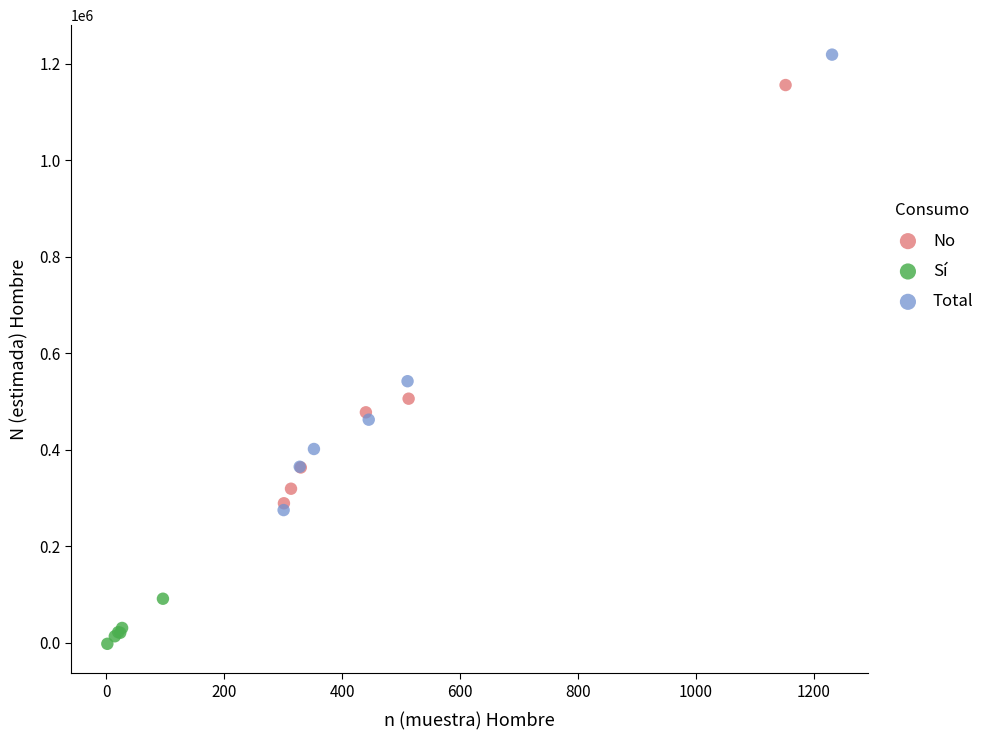

Which series contains the lowest Y value?

Sí